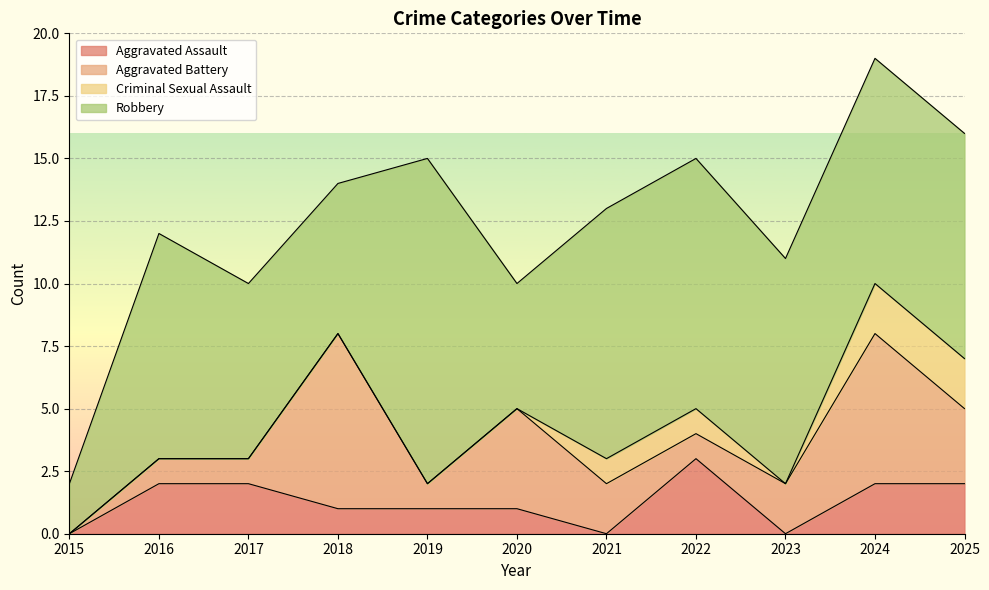

Reading right to left, transcribe all the data shown in this chart.

Aggravated Assault: 2	2	0	3	0	1	1	1	2	2	0
Aggravated Battery: 3	6	2	1	2	4	1	7	1	1	0
Criminal Sexual Assault: 2	2	0	1	1	0	0	0	0	0	0
Robbery: 9	9	9	10	10	5	13	6	7	9	2